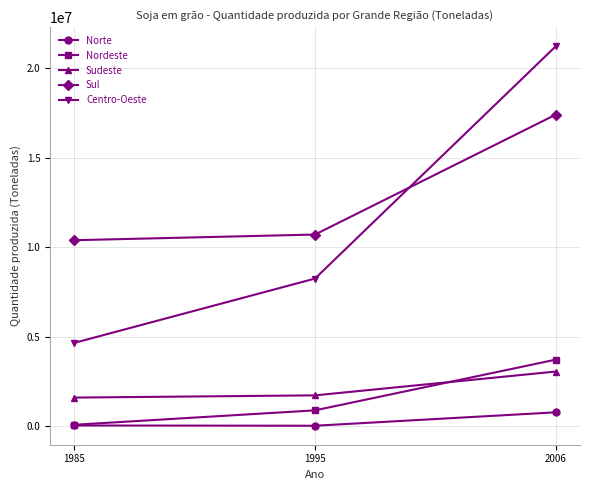

Which series has the largest range (max minus min)?

Centro-Oeste